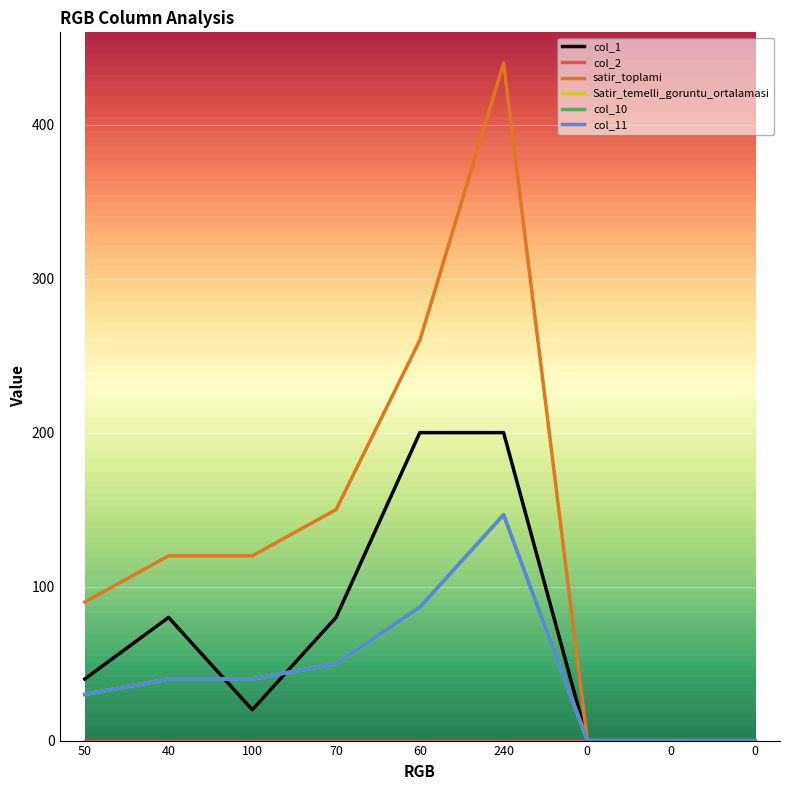

Is this an area chart (filled region under the line)?

No